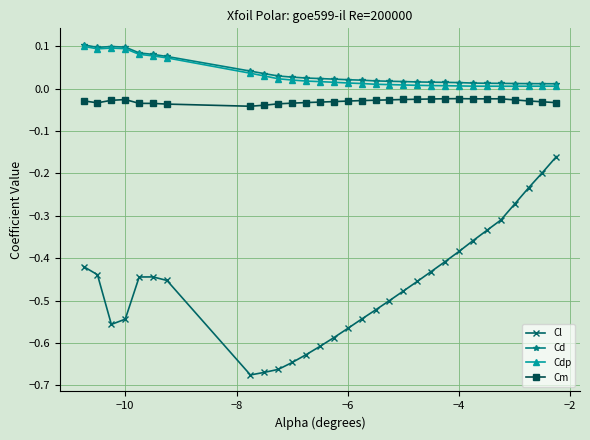

How many Cd values are between 0 and 1?

30